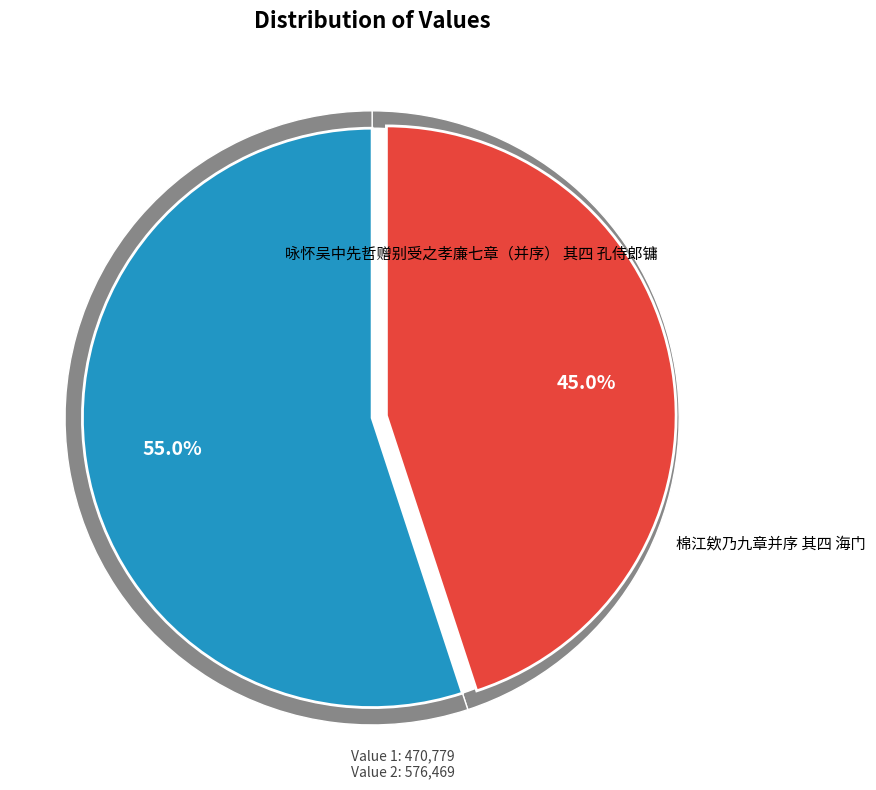

Which slice is the smallest?

咏怀吴中先哲赠别受之孝廉七章（并序） 其四 孔侍郎镛